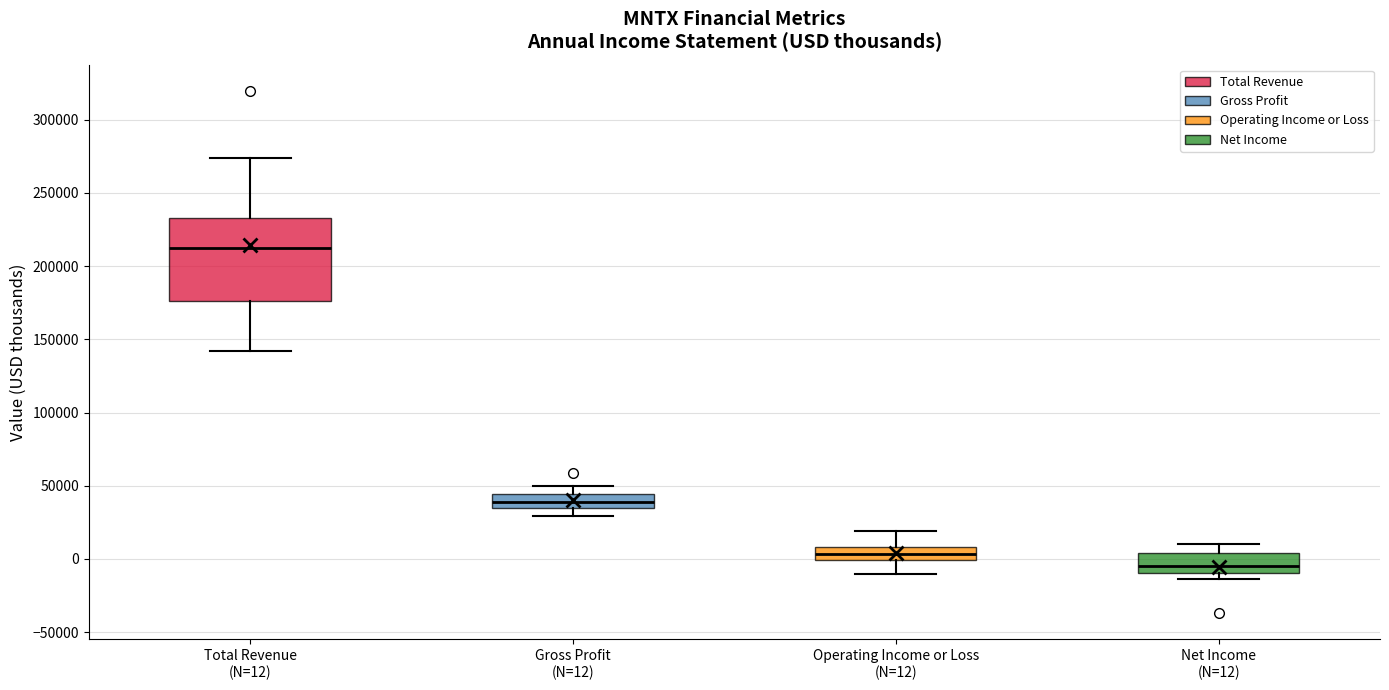

Where does the median line of the box for Gross Profit (N=12) sit on the y-axis? The values are not printed on the chart, so give them approximately, as read against the axis.

40000